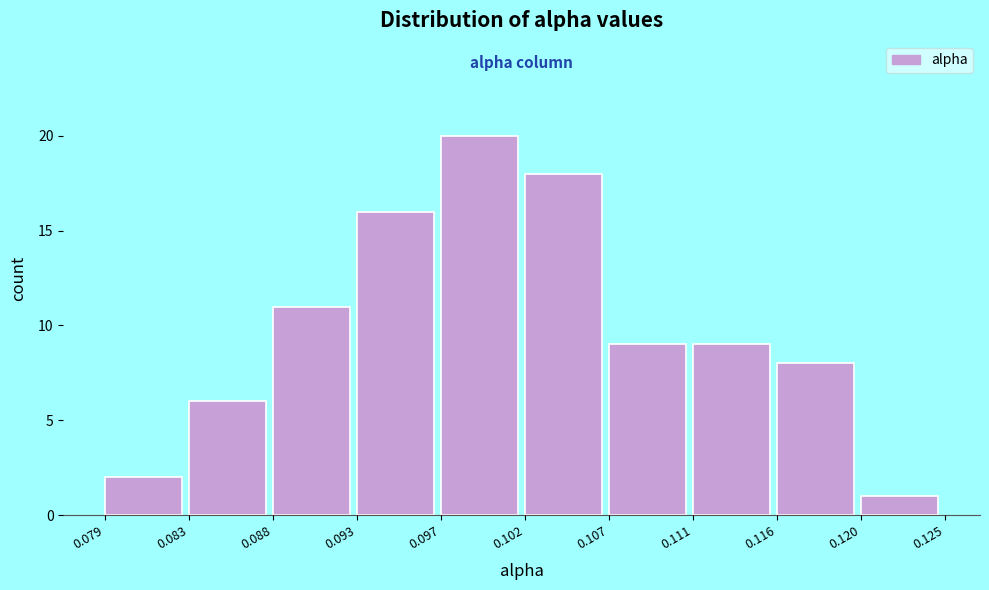

Reading left to right, transcribe this chart: for each bar, give the range it covers on the x-axis and its height. The values are not printed on the chart, so give them approximately, as read against the axis.

0.079 to 0.083: 2
0.083 to 0.088: 6
0.088 to 0.093: 11
0.093 to 0.097: 16
0.097 to 0.102: 20
0.102 to 0.107: 18
0.107 to 0.111: 9
0.111 to 0.116: 9
0.116 to 0.120: 8
0.120 to 0.125: 1